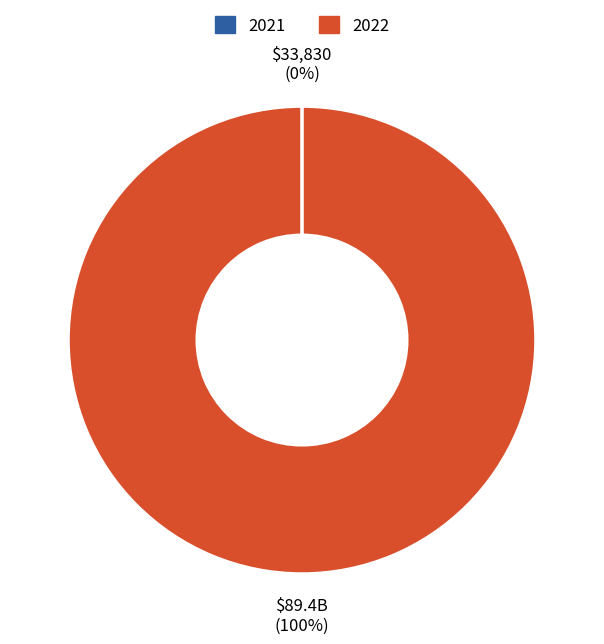

What is the largest slice in the pie chart?

2022